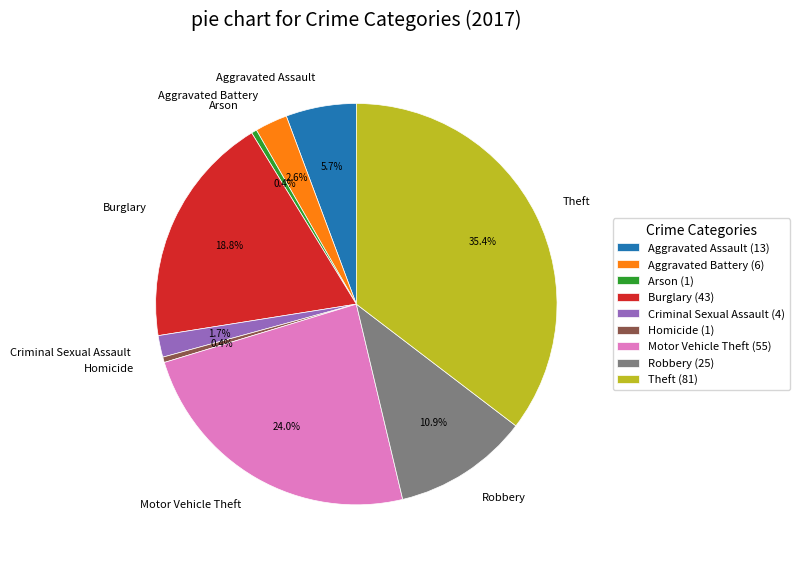

What is the largest slice in the pie chart?

Theft